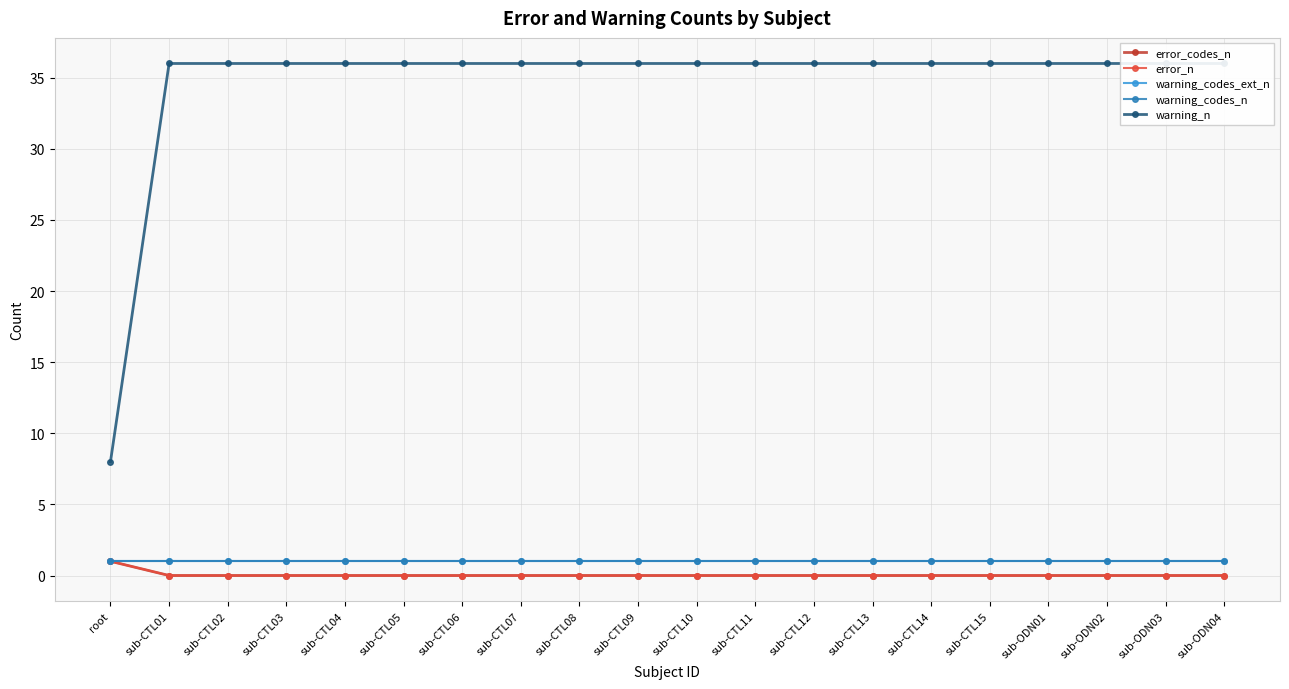

Is it true that error_n equals 0 at sub-ODN01?

True